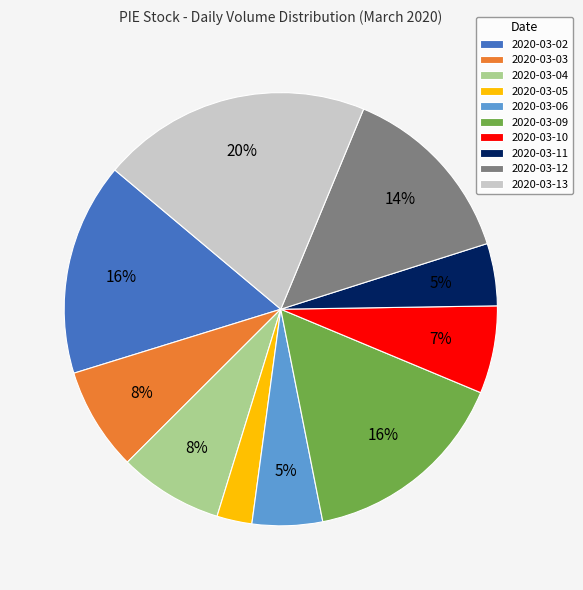

Which category has the smallest portion of the pie?

2020-03-05